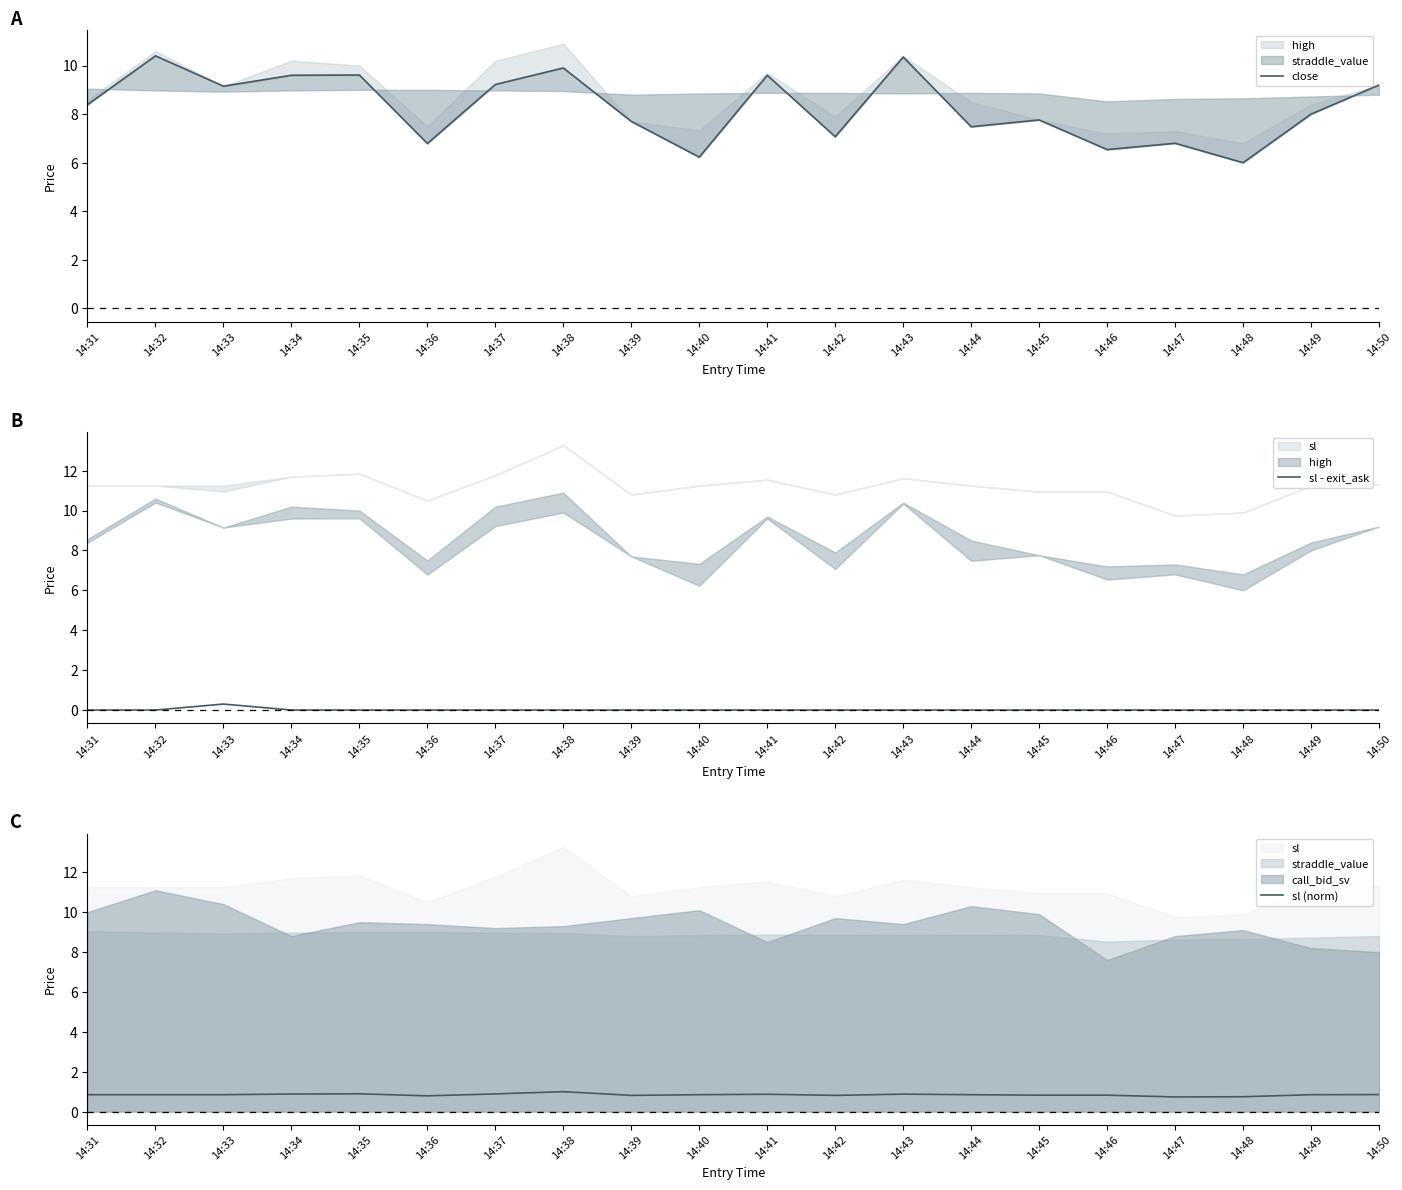

What is the sum of the sl (norm) values at 14:31 and 14:44?

1.7